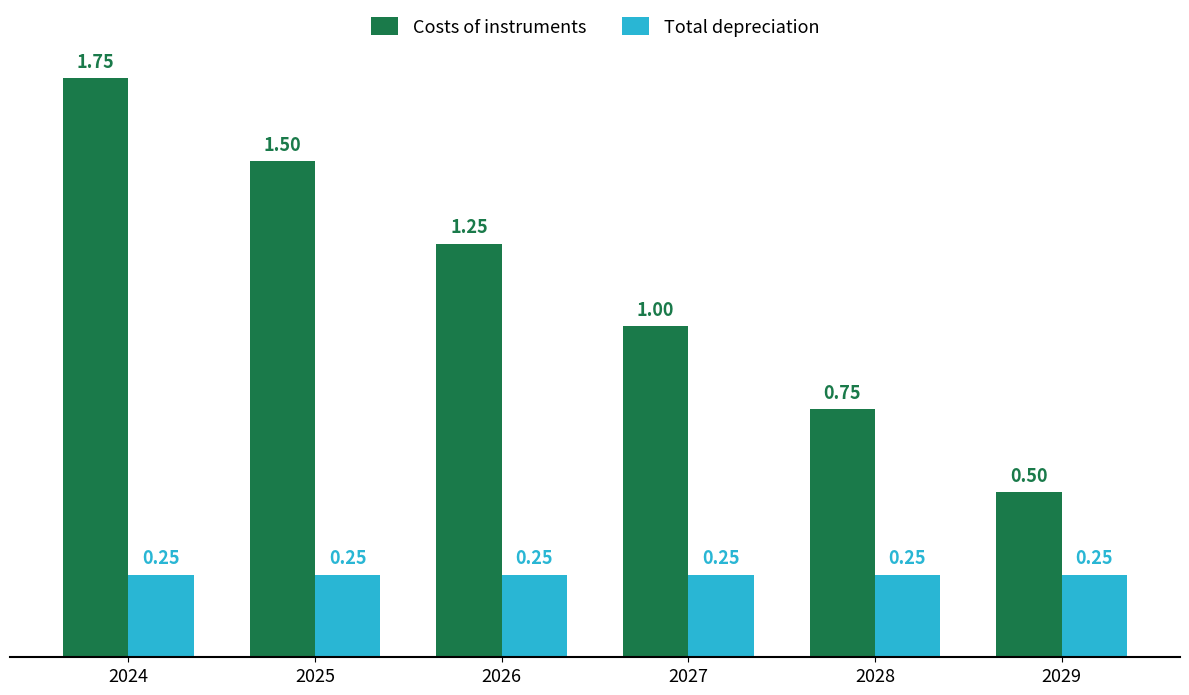

Are the bars horizontal?

No